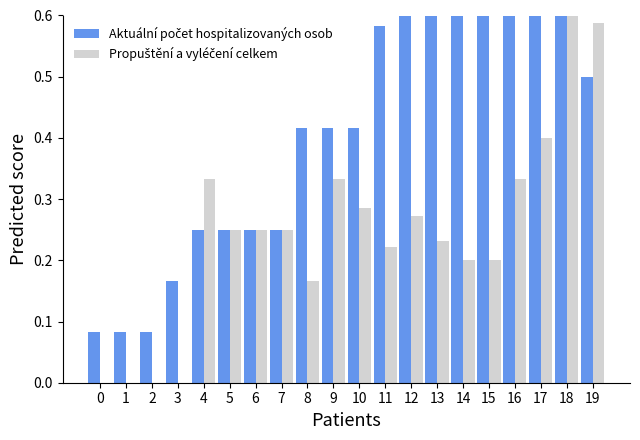

At how many categories does at least one series exceed 0?

20